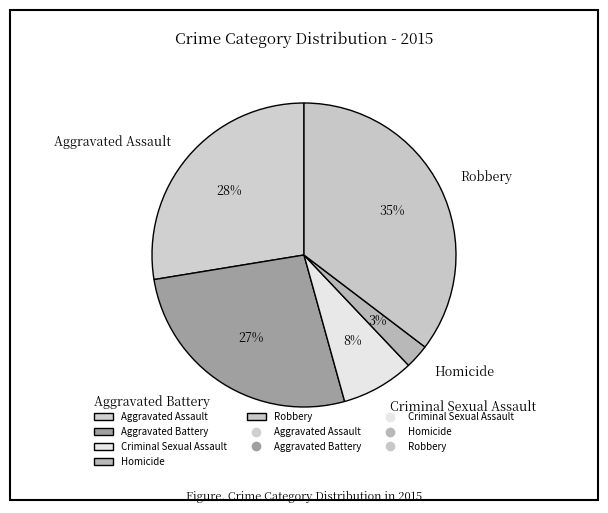

Which category has the smallest portion of the pie?

Homicide